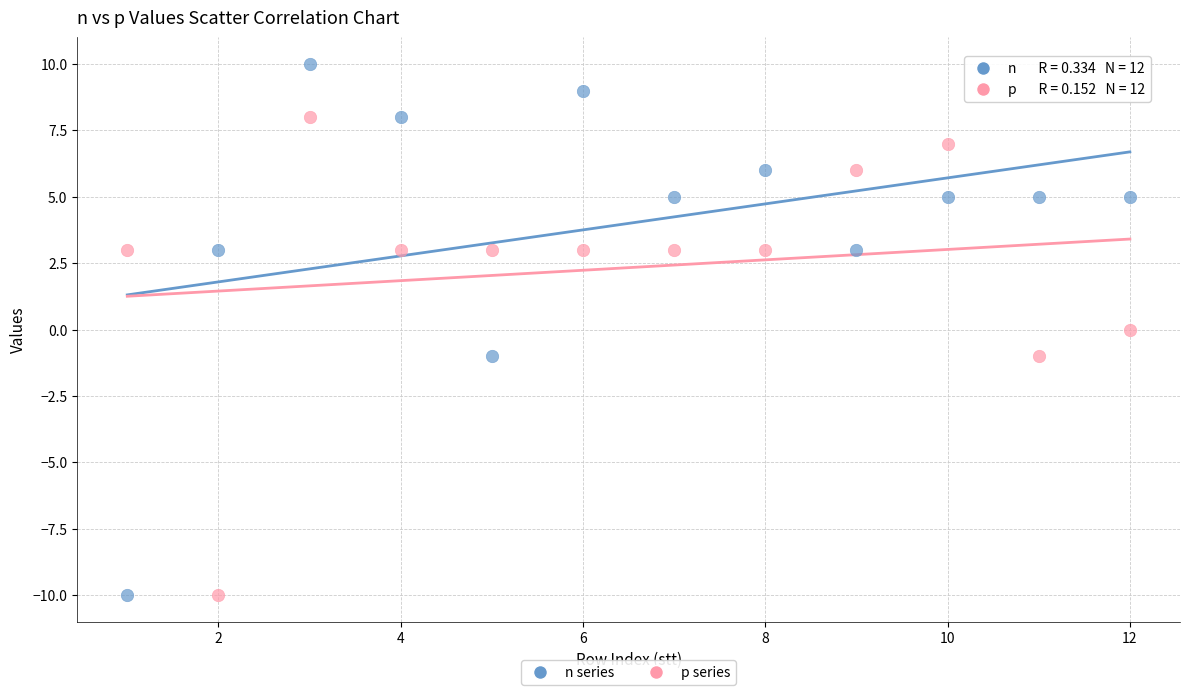

Across all data points, what is the range of X values (max minus min)?

11